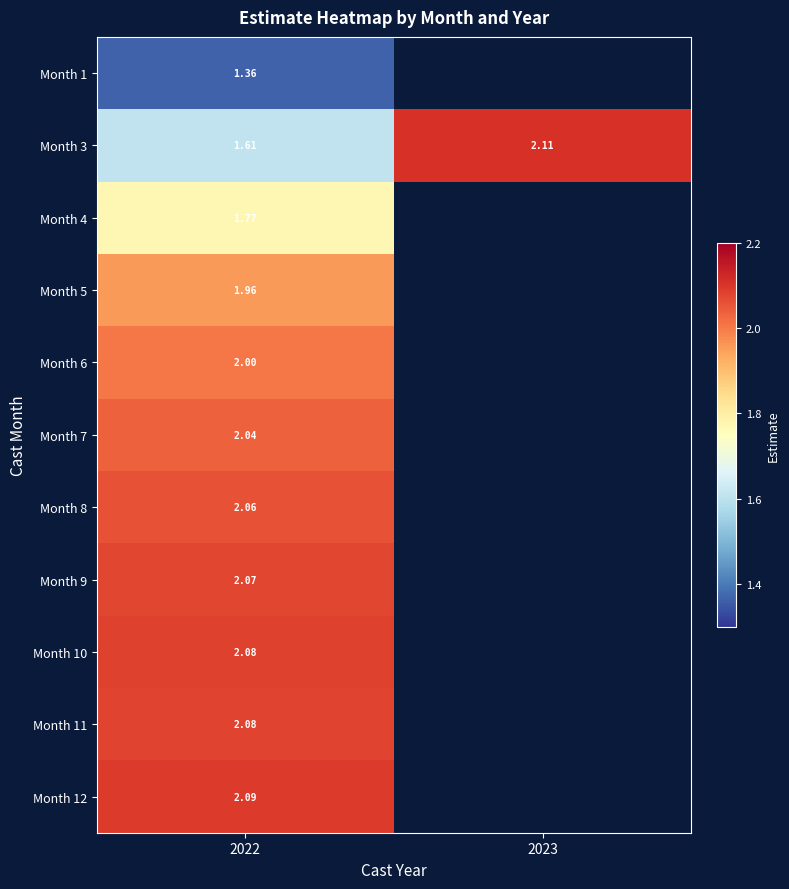

What is the minimum value for Month 10?

2.1